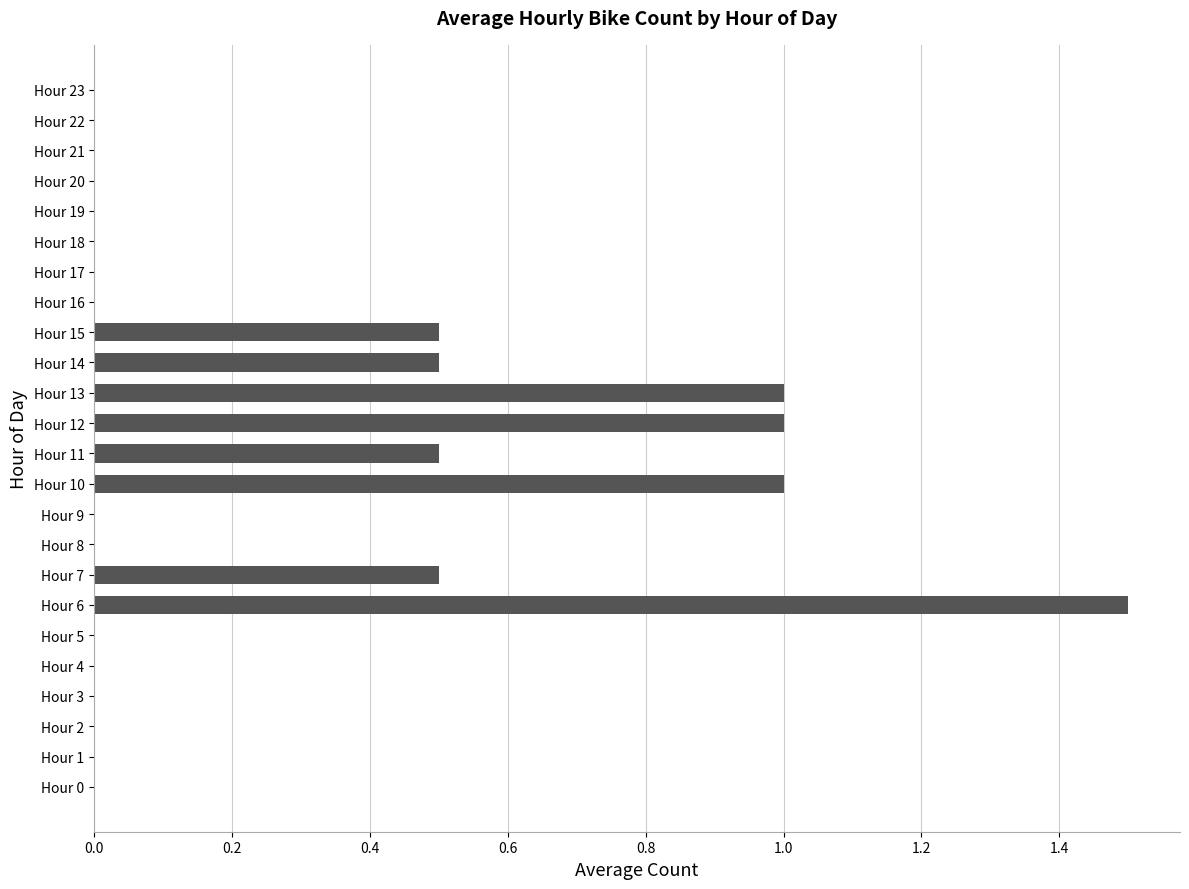

Which label corresponds to the largest value in the chart?

Hour 6